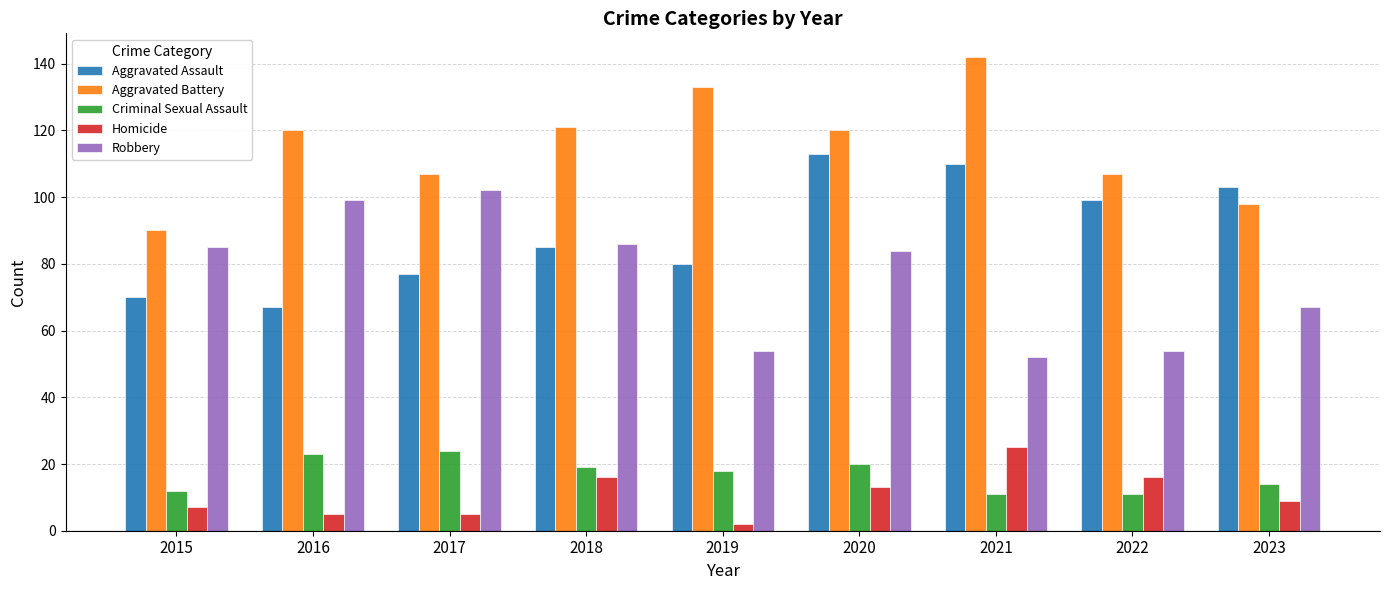

What is the approximate value of Aggravated Battery at 2023?

98